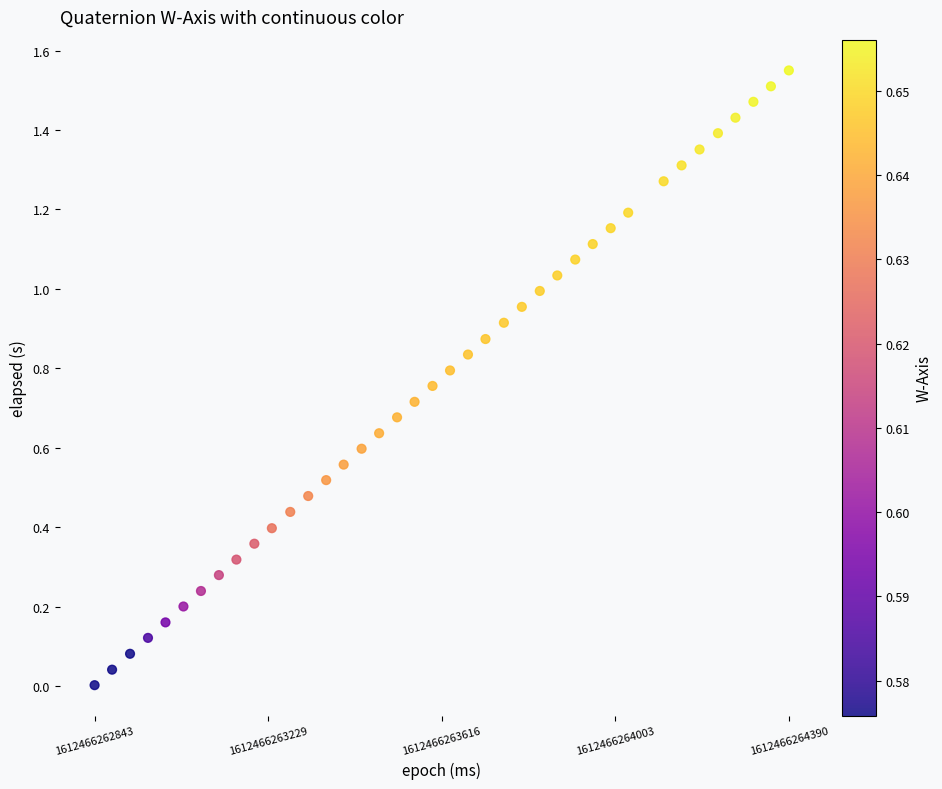

What is the range of X values (max minus min)?

1547.0